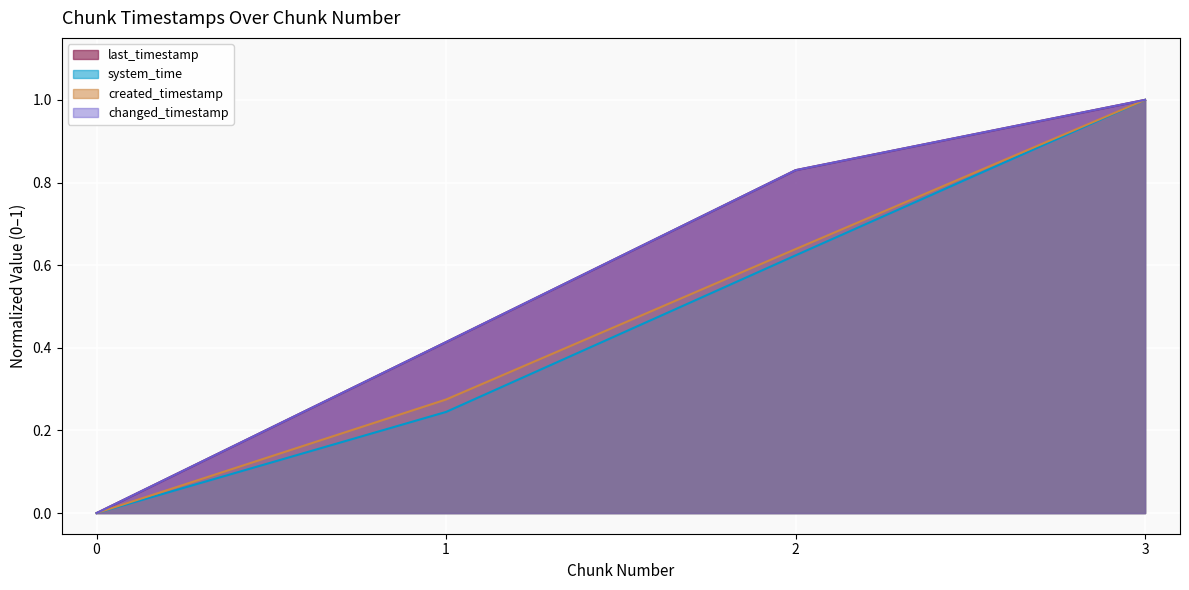

Read the last_timestamp value at 3.

1.0